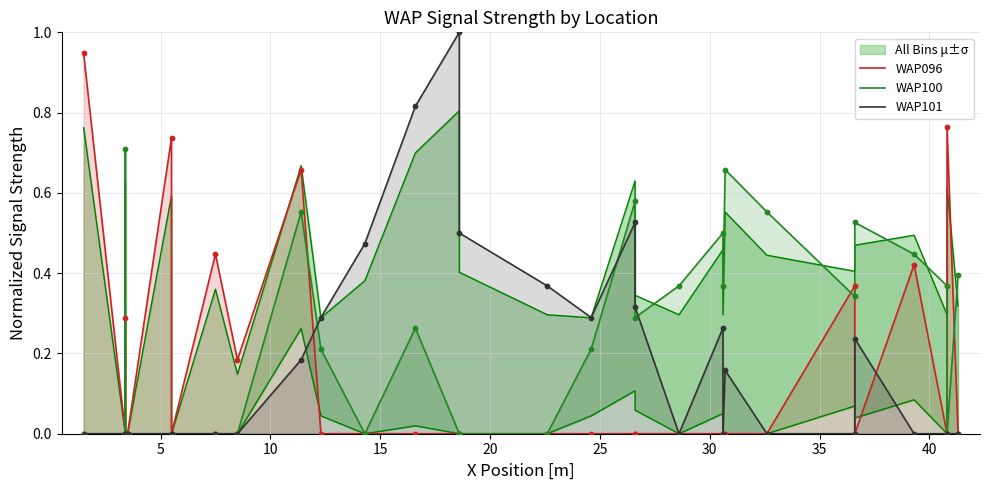

Which series contains the lowest Y value?

WAP096